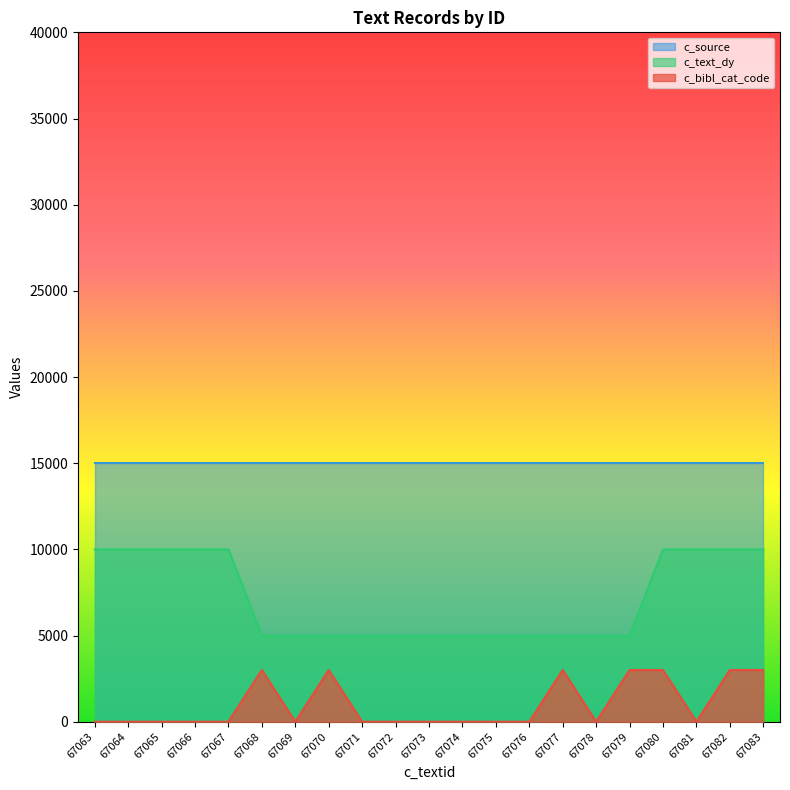

What is the maximum value shown in the chart?

15000